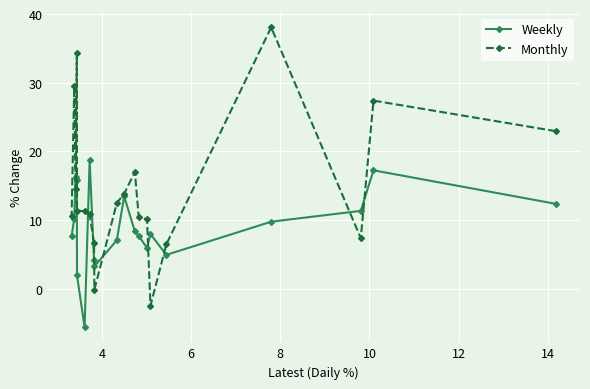

Which series has the largest range (max minus min)?

Monthly